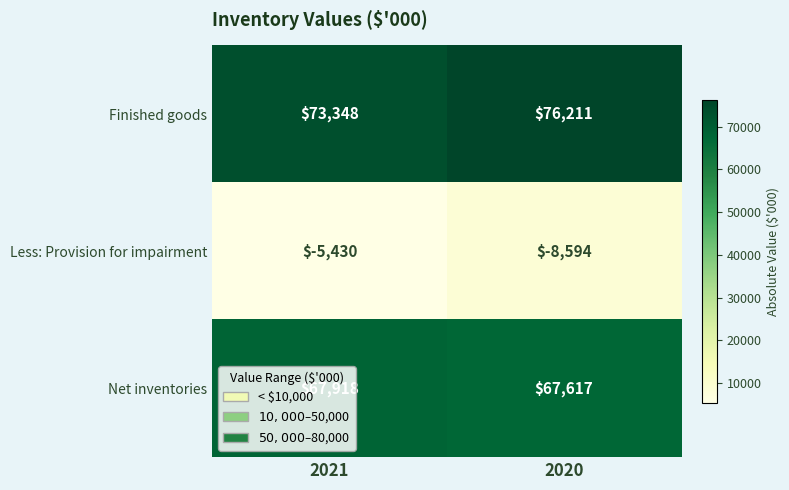

At which category does the chart reach its peak across all series?

2020